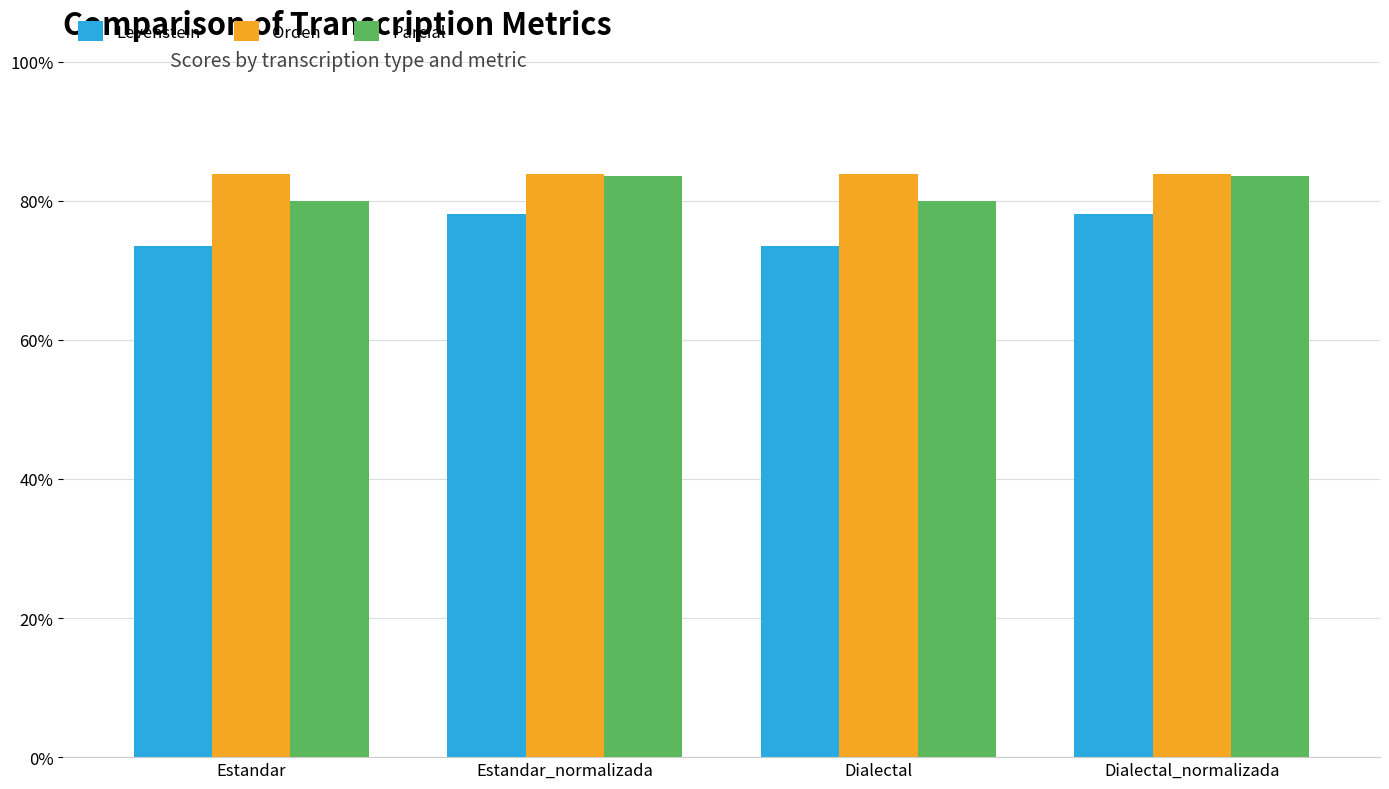

How many series are shown in this chart?

3